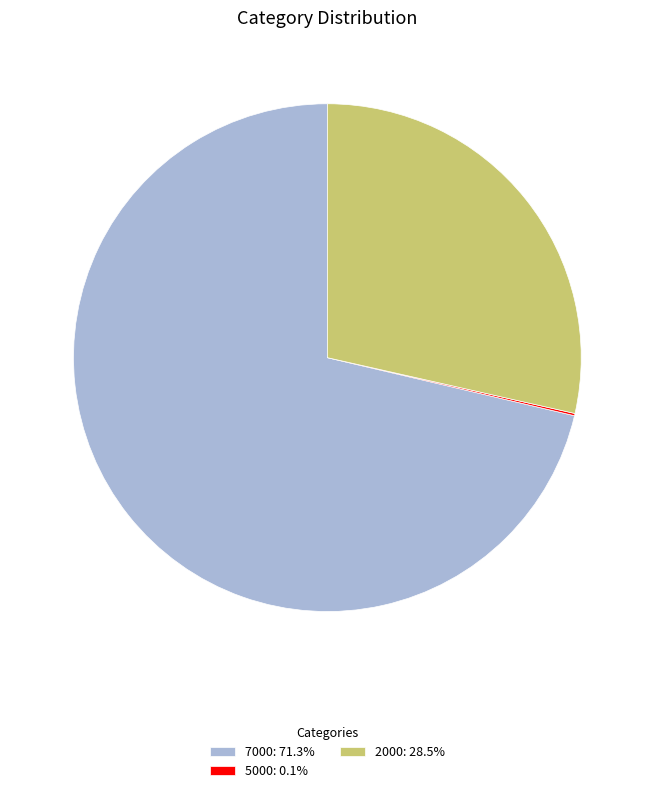

Is there any slice that represents more than half of the pie?

Yes